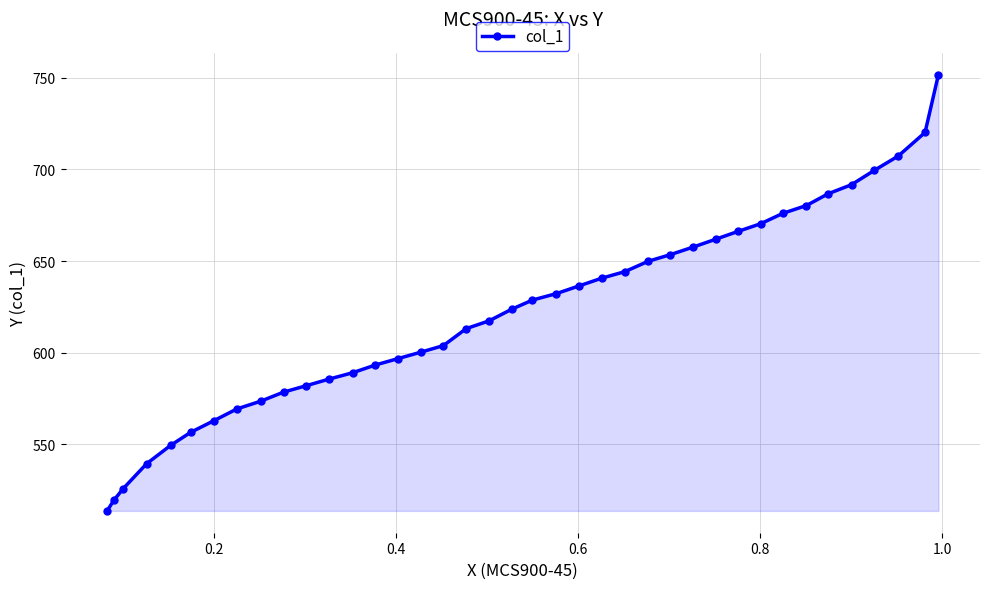

True or false: there are more than 1 points higher than both neighbors.

False